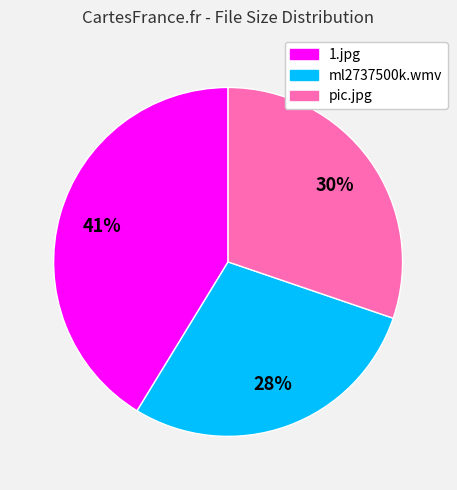

What is the ratio of the value at pic.jpg to the value at 1.jpg?

0.7